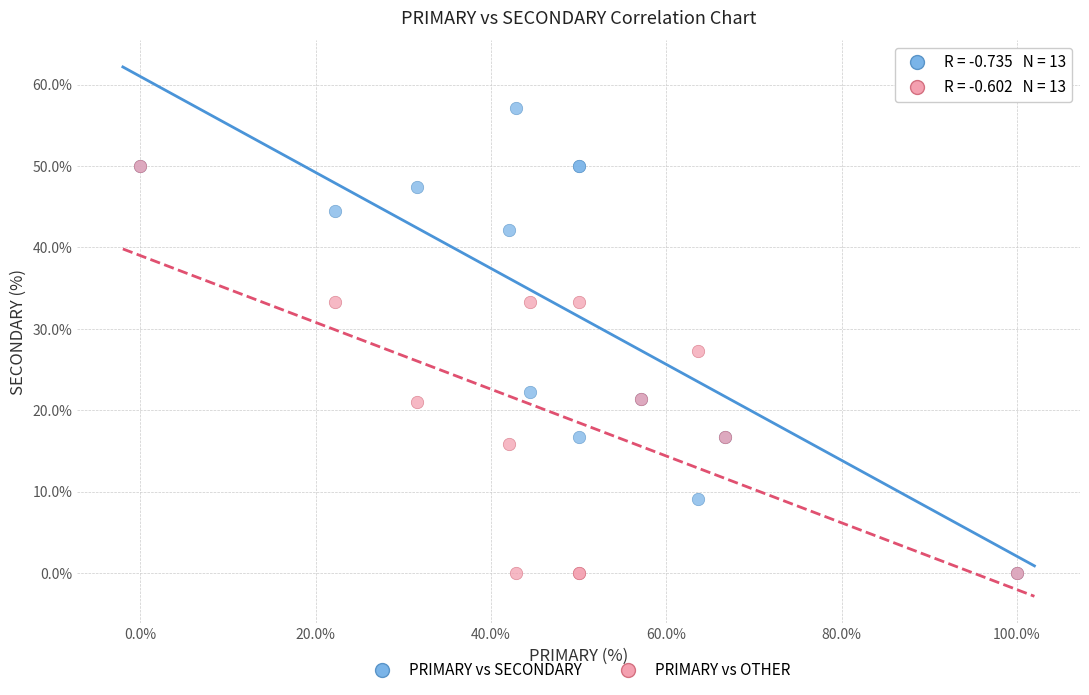

Which series contains the highest Y value?

PRIMARY vs SECONDARY